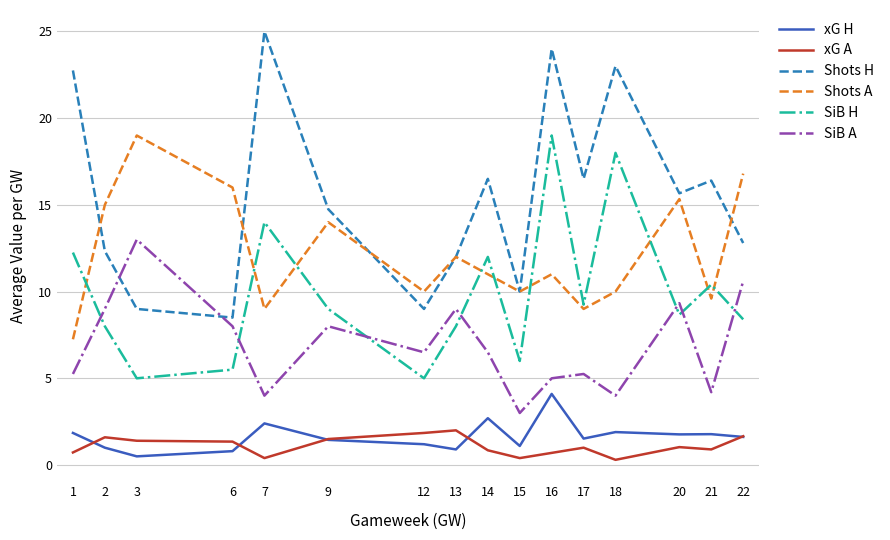

Is it true that Shots A equals 3.7 at 6?

False